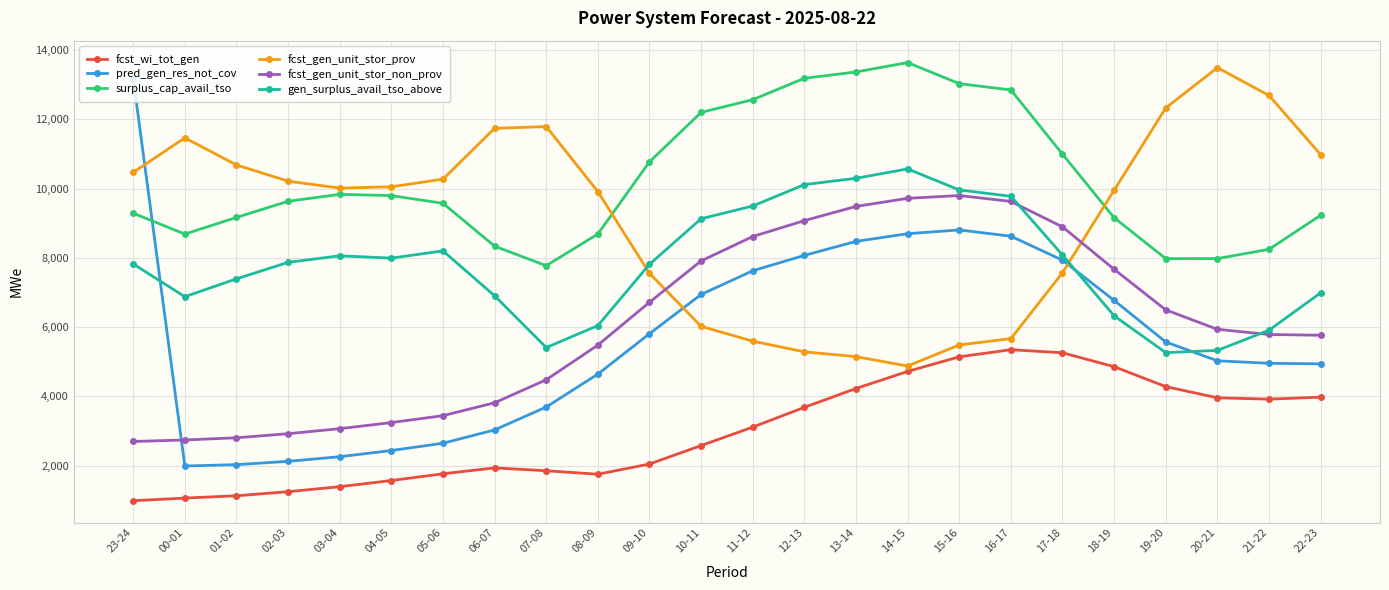

What is the label of the 22nd point from the left?

20-21